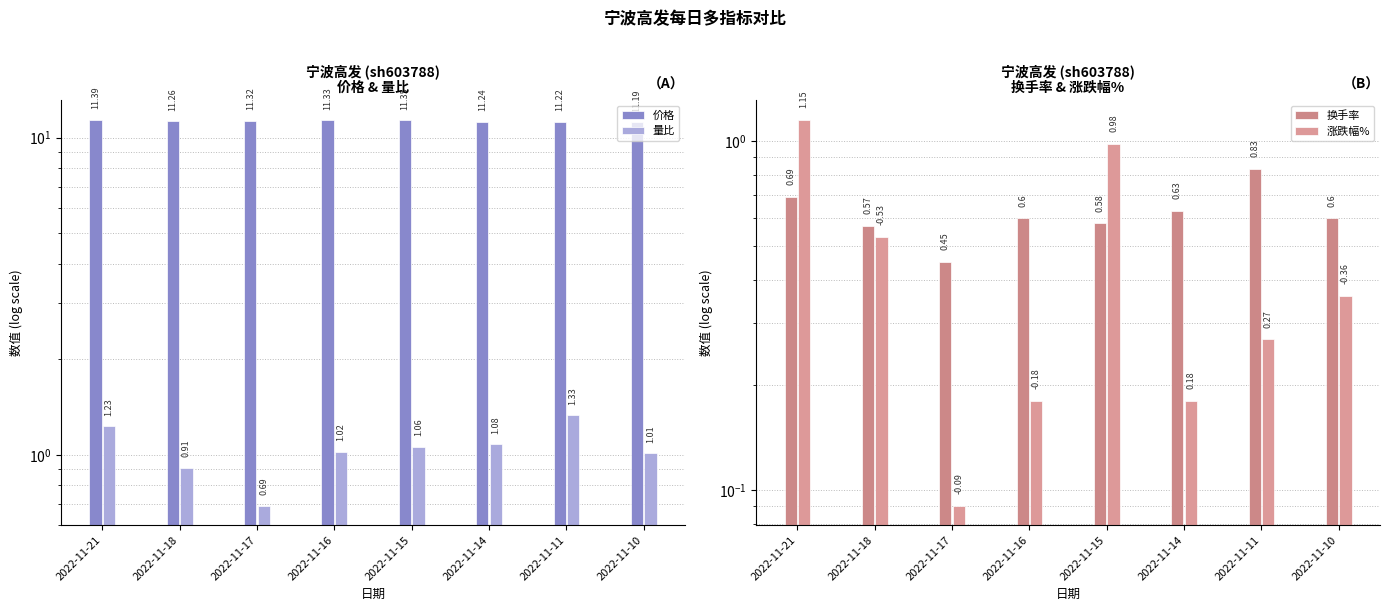

Reading left to right, list all the values displayed in this chart.

价格: 2022-11-21=11.4	2022-11-18=11.3	2022-11-17=11.3	2022-11-16=11.3	2022-11-15=11.3	2022-11-14=11.2	2022-11-11=11.2	2022-11-10=11.2
量比: 2022-11-21=1.2	2022-11-18=0.9	2022-11-17=0.7	2022-11-16=1.0	2022-11-15=1.1	2022-11-14=1.1	2022-11-11=1.3	2022-11-10=1.0
换手率: 2022-11-21=0.7	2022-11-18=0.6	2022-11-17=0.5	2022-11-16=0.6	2022-11-15=0.6	2022-11-14=0.6	2022-11-11=0.8	2022-11-10=0.6
涨跌幅%: 2022-11-21=1.1	2022-11-18=0.5	2022-11-17=0.1	2022-11-16=0.2	2022-11-15=1.0	2022-11-14=0.2	2022-11-11=0.3	2022-11-10=0.4